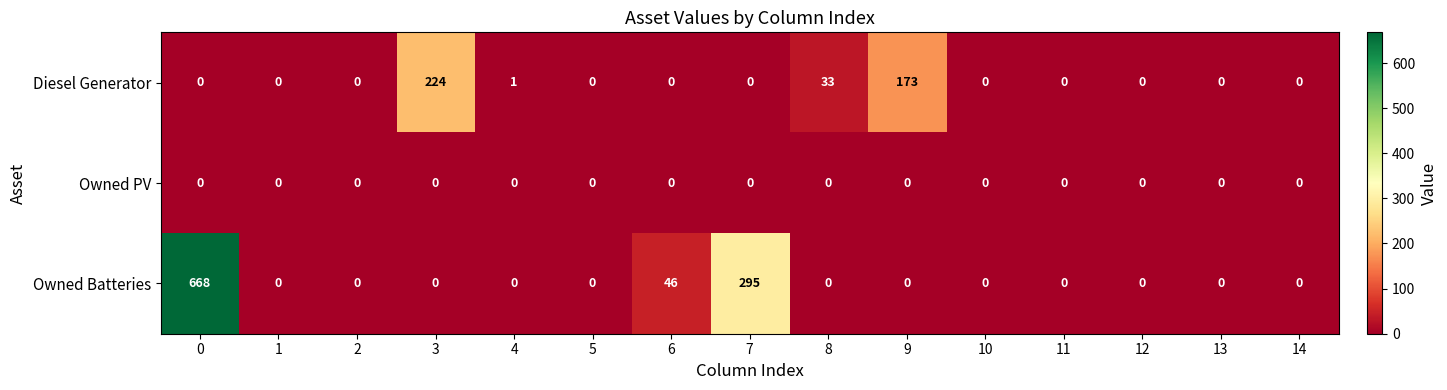

What is the difference between the second highest and second lowest values in the Diesel Generator series?

173